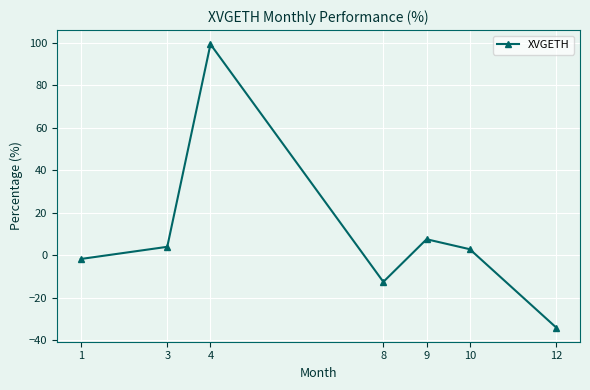

What is the average value?

9.4